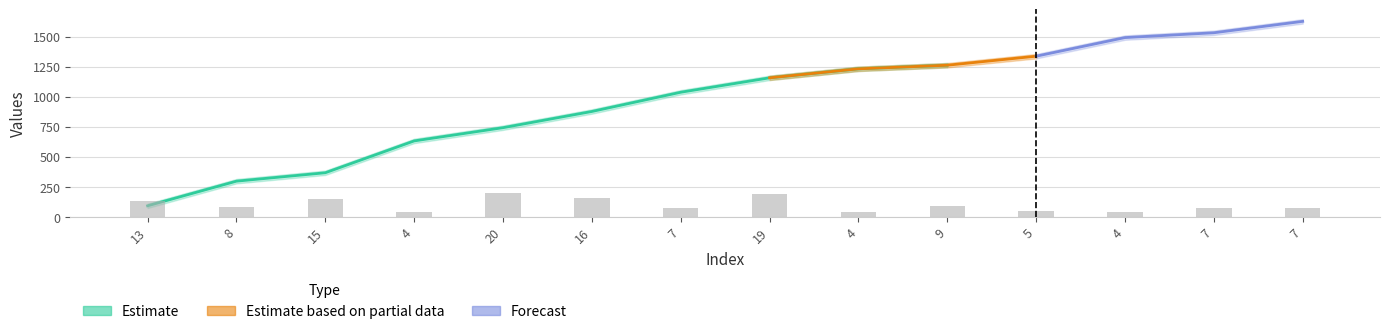

Reading left to right, extract all data points from this chart.

col_1: 13=73	8=278	15=348	4=613	20=723	16=858	7=1018	19=1138	4=1213	9=1243	5=1318	4=1473	7=1513	7=1608
col_2: 13=110	8=315	15=385	4=650	20=760	16=895	7=1055	19=1175	4=1250	9=1280	5=1355	4=1510	7=1550	7=1645